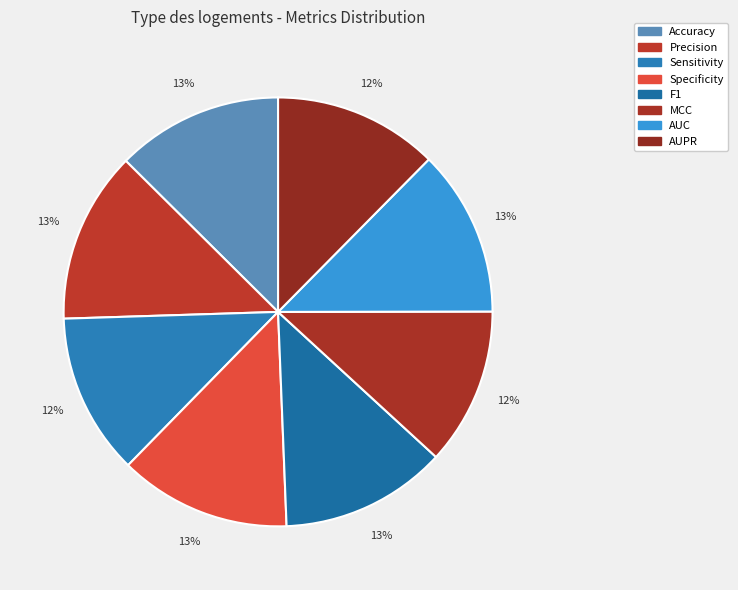

How many slices are in this pie chart?

8